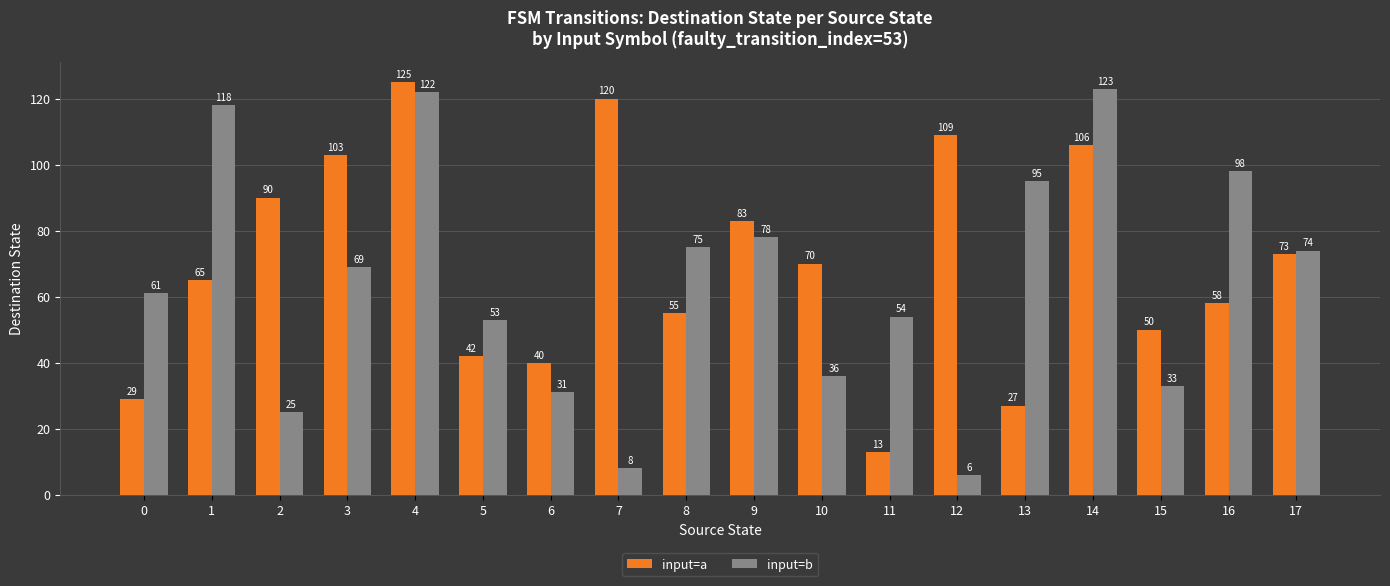

Does the chart contain stacked bars?

No